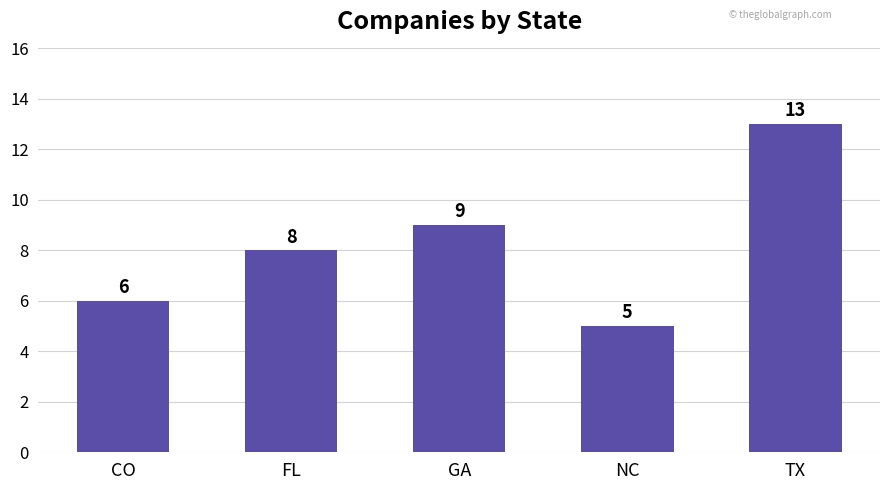

Reading left to right, transcribe all the data shown in this chart.

6	8	9	5	13